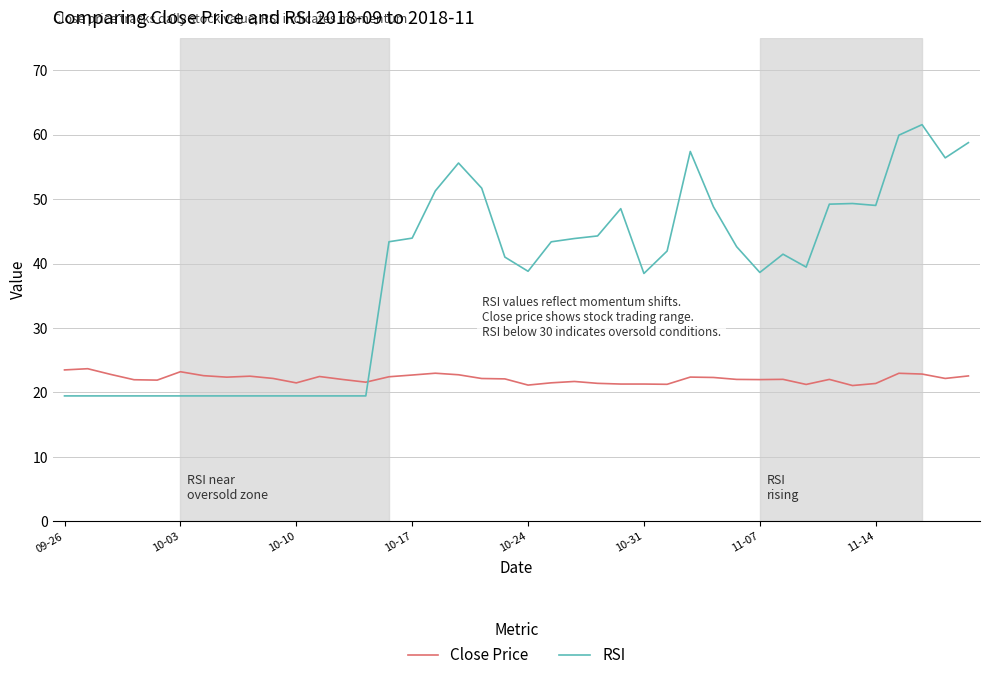

List the series in order of their overall mean, highest first.

RSI, Close Price